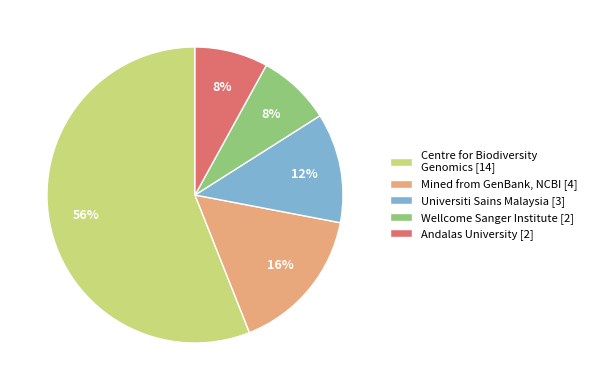

How many segments does this pie chart have?

5